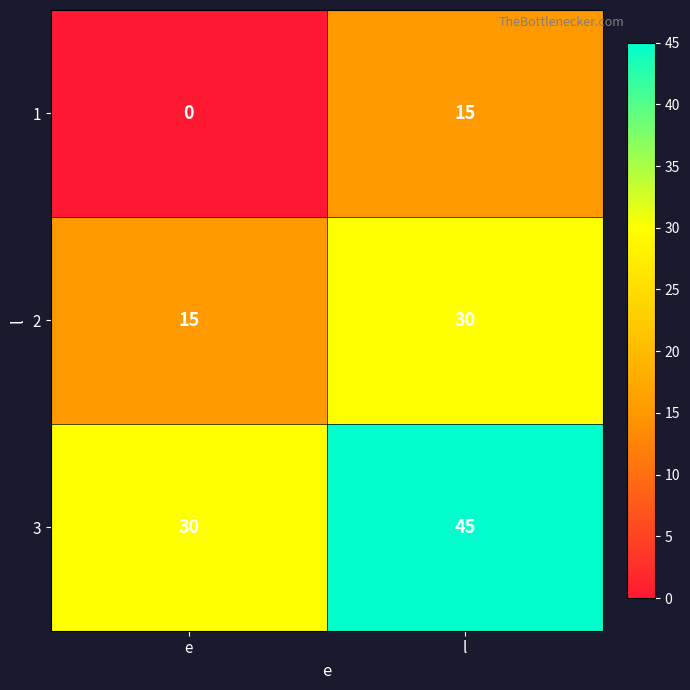

Count the number of data series in this chart.

3